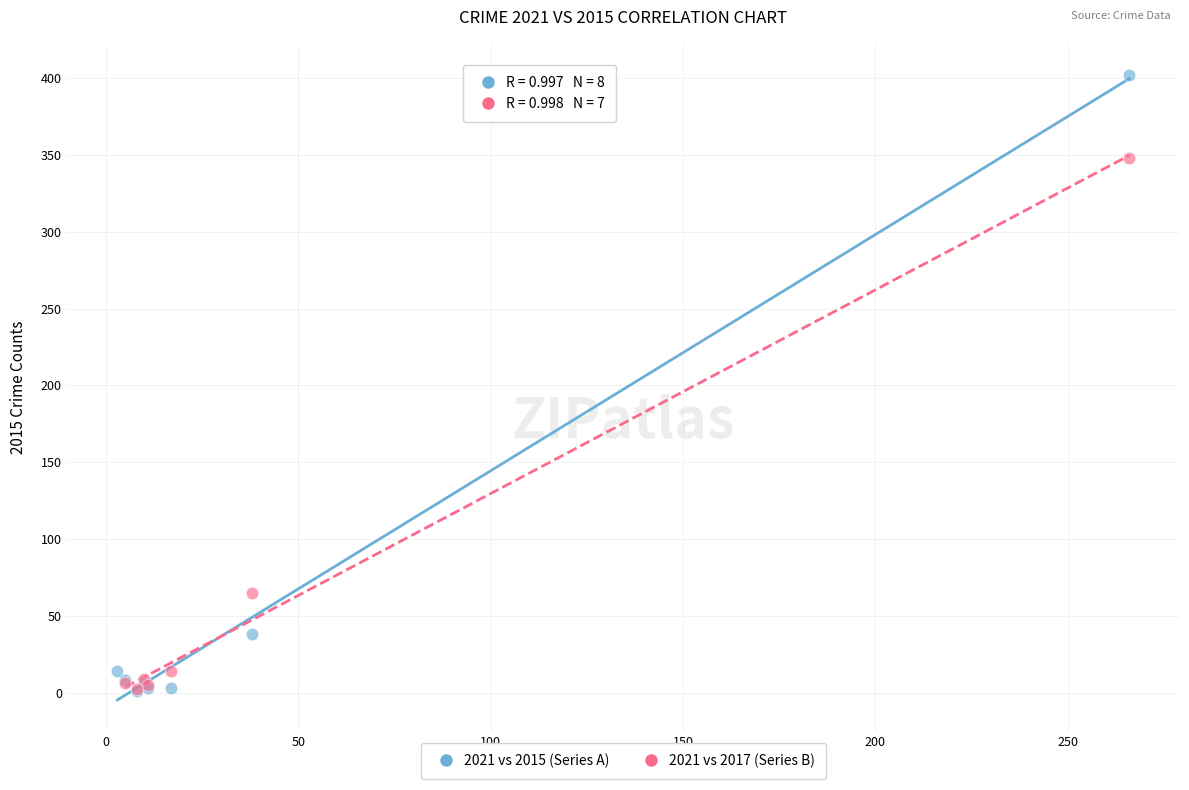

Which series reaches the maximum Y coordinate?

2021 vs 2015 (Series A)